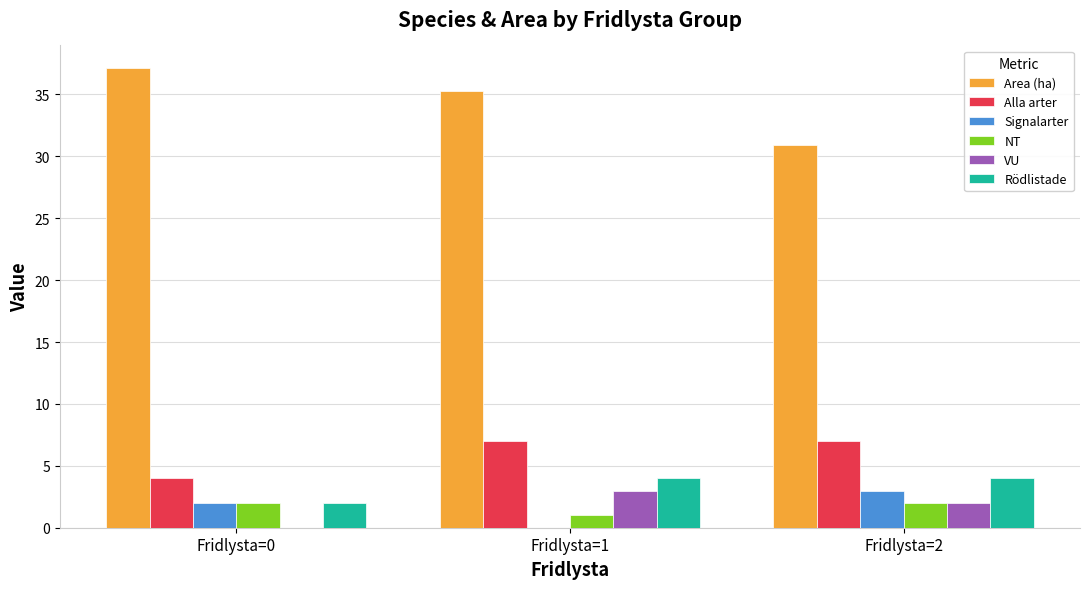

Which label corresponds to the largest value in the chart?

Fridlysta=0